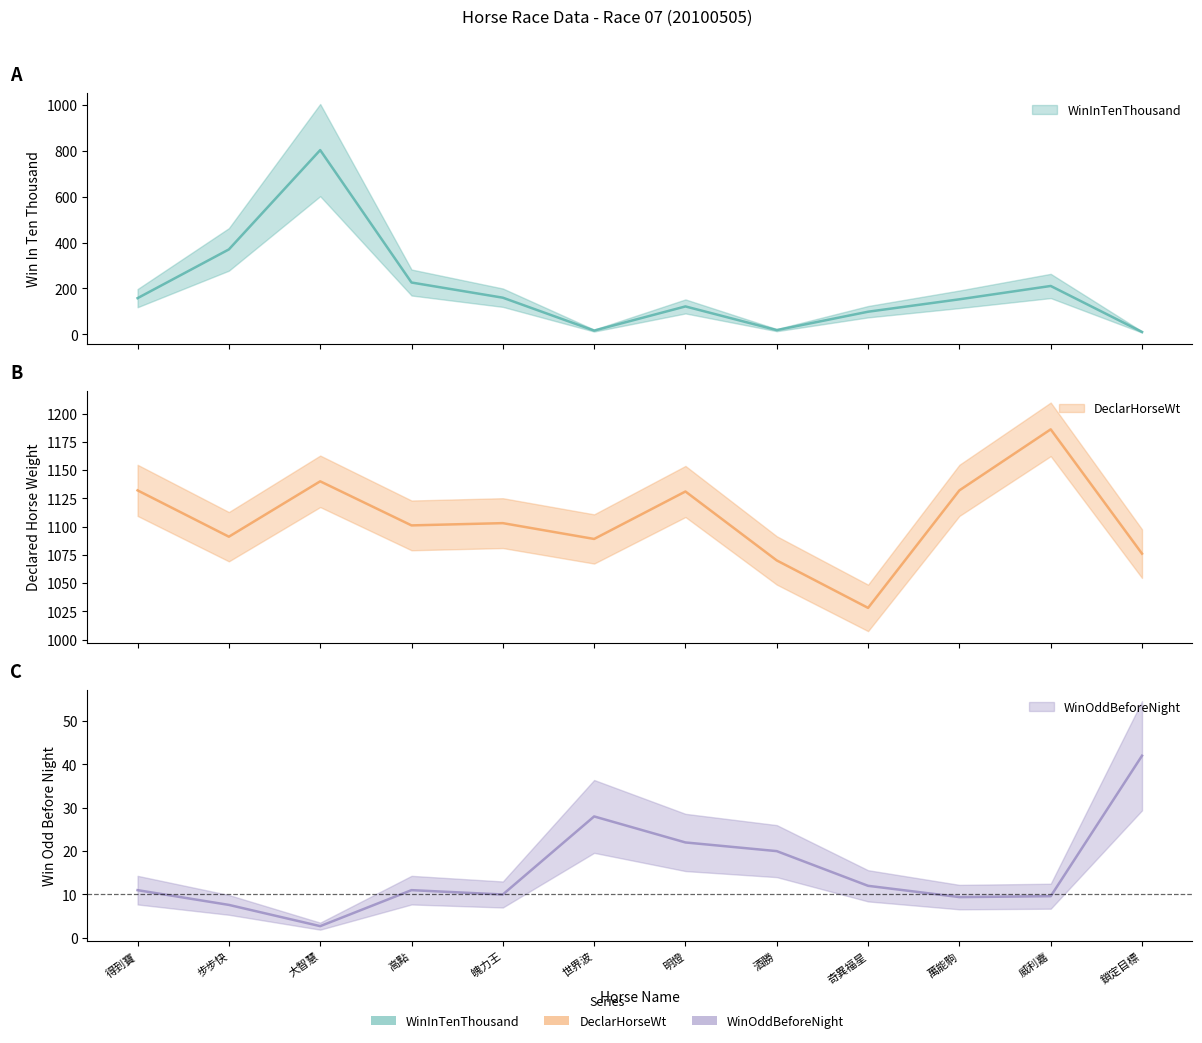

What is the difference between the maximum and minimum values in the DeclarHorseWt series?

158.0